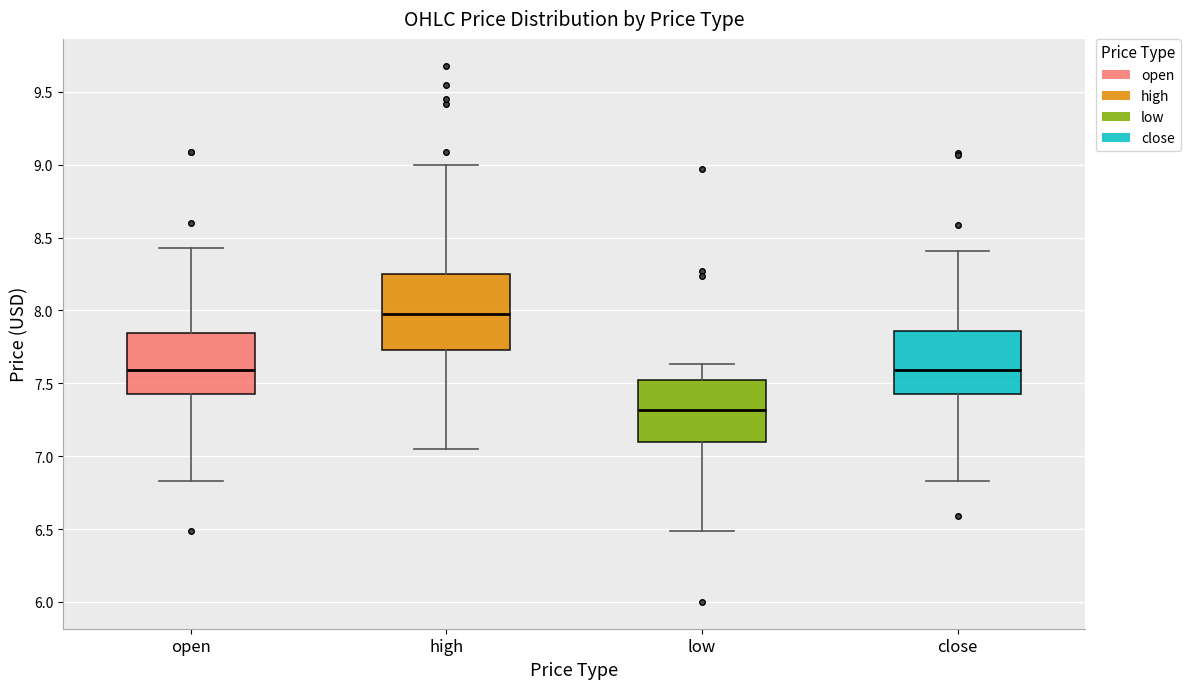

Reading left to right, read every box against the y-axis: the position of its median line, the range the box covers, and the ends of its whiskers. The values are not printed on the chart, so give them approximately, as read against the axis.

open: median 7.60, box 7.45 to 7.85, whiskers 6.85 to 8.45
high: median 8.00, box 7.75 to 8.25, whiskers 7.05 to 9.00
low: median 7.30, box 7.10 to 7.50, whiskers 6.50 to 7.65
close: median 7.60, box 7.45 to 7.85, whiskers 6.85 to 8.40